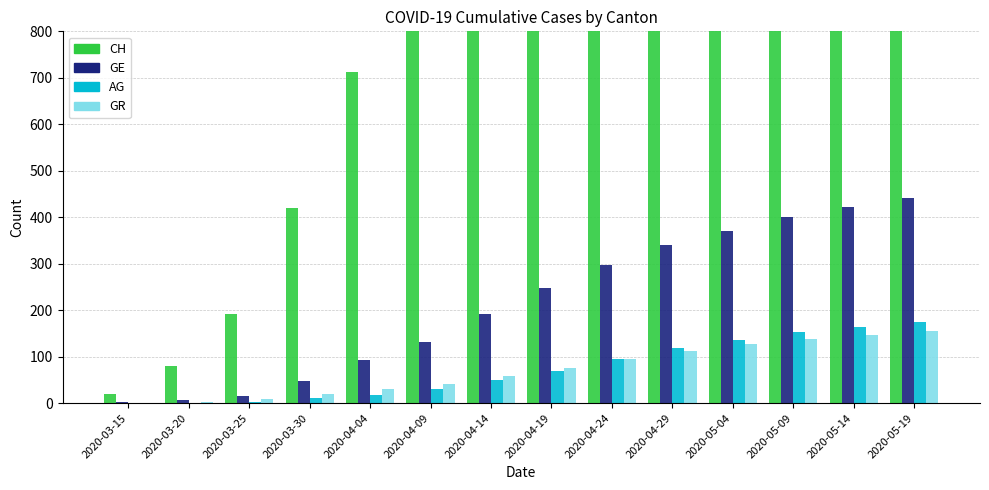

At 2020-04-09, list the series in order from smallest to largest.

AG, GR, GE, CH